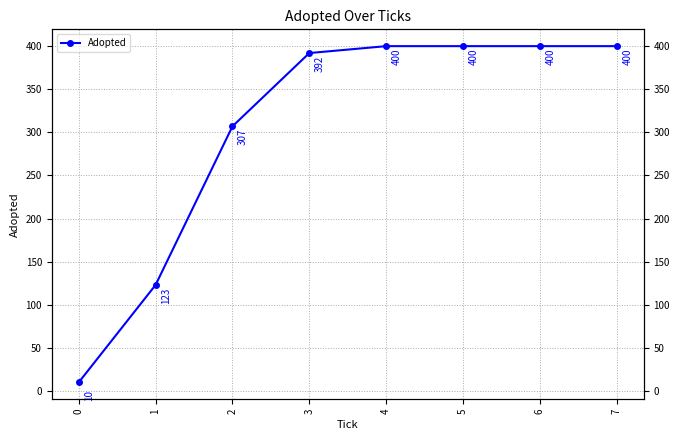

At which category does the chart reach its peak across all series?

4